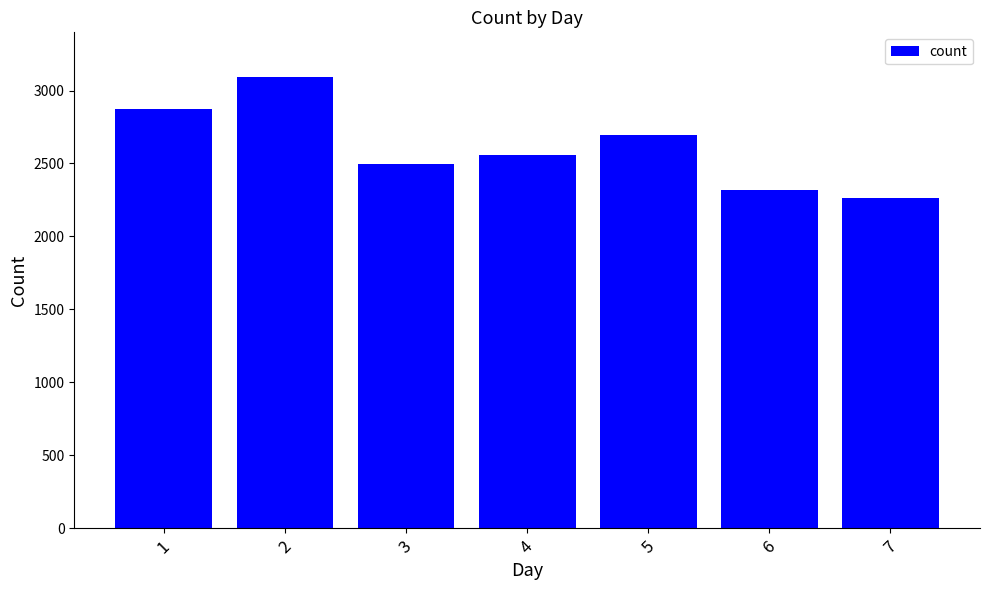

Is it true that the value at 1 is 2870?

True